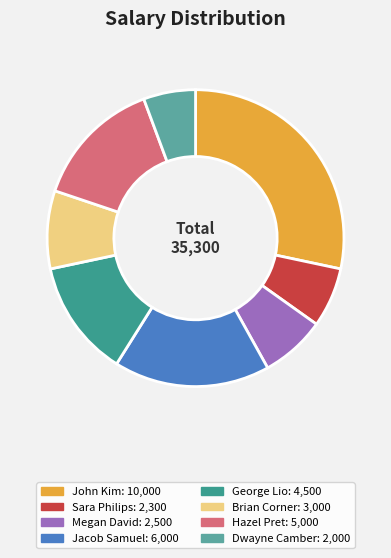

Which slice is the largest?

John Kim